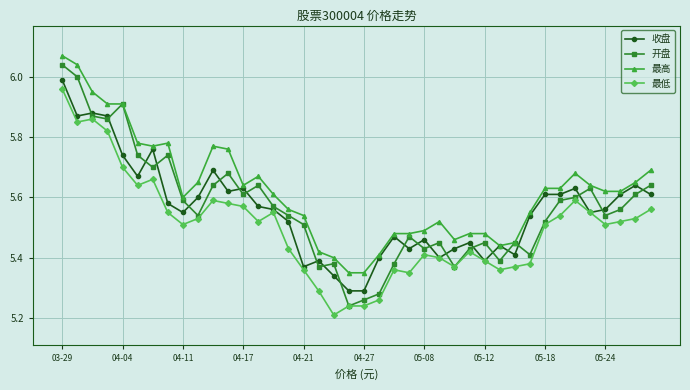

How many interior local valleys does the 开盘 series have?

11